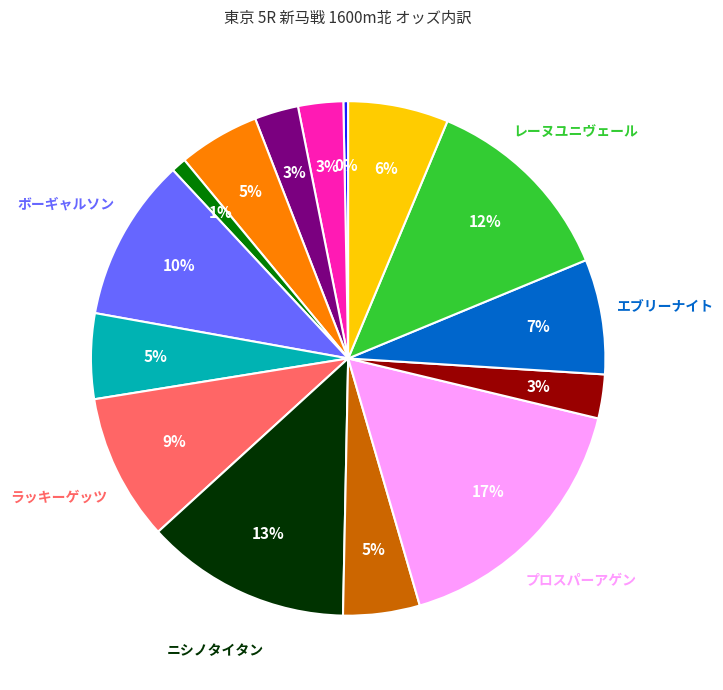

Is there a majority slice in this chart?

No